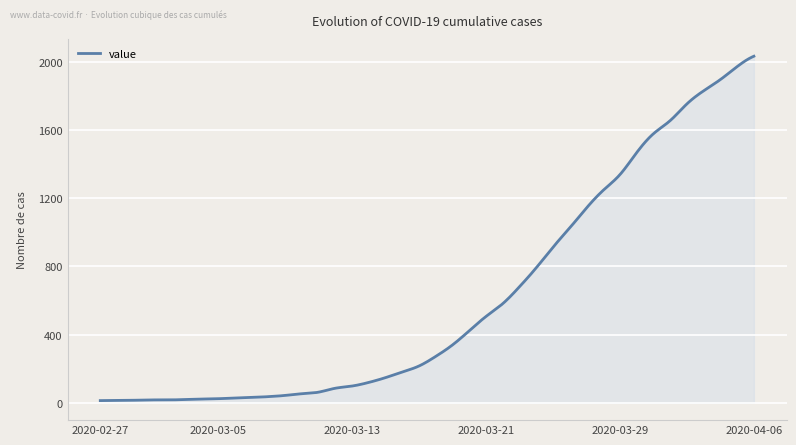

What is the maximum value shown in the chart?

2032.0